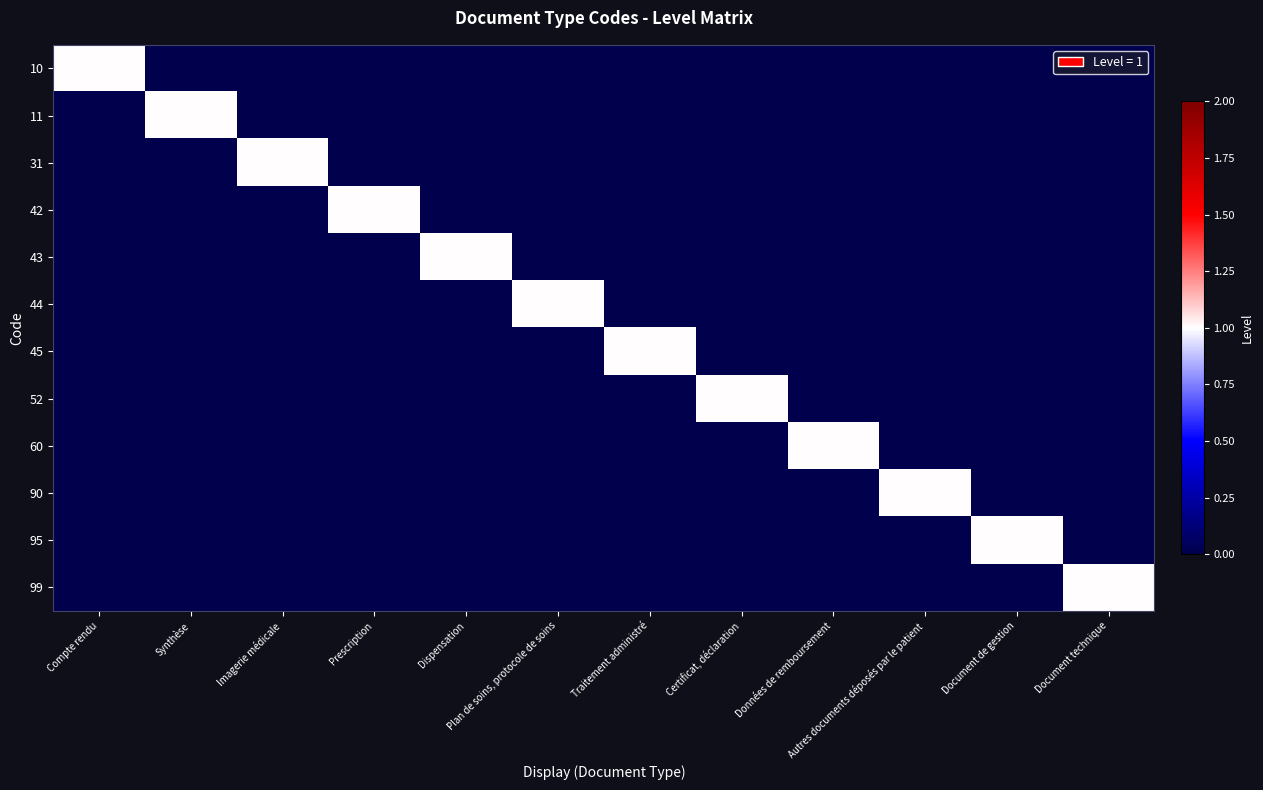

Which has a higher value, Dispensation or Prescription?

Dispensation